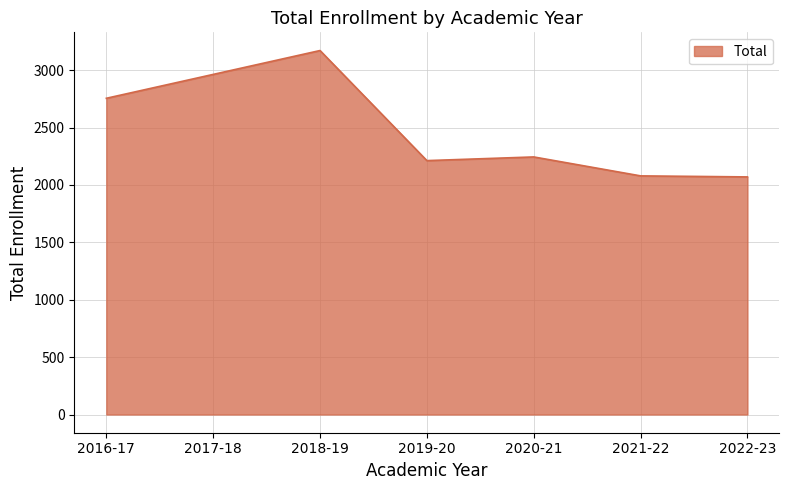

How many values are below 2244?

3